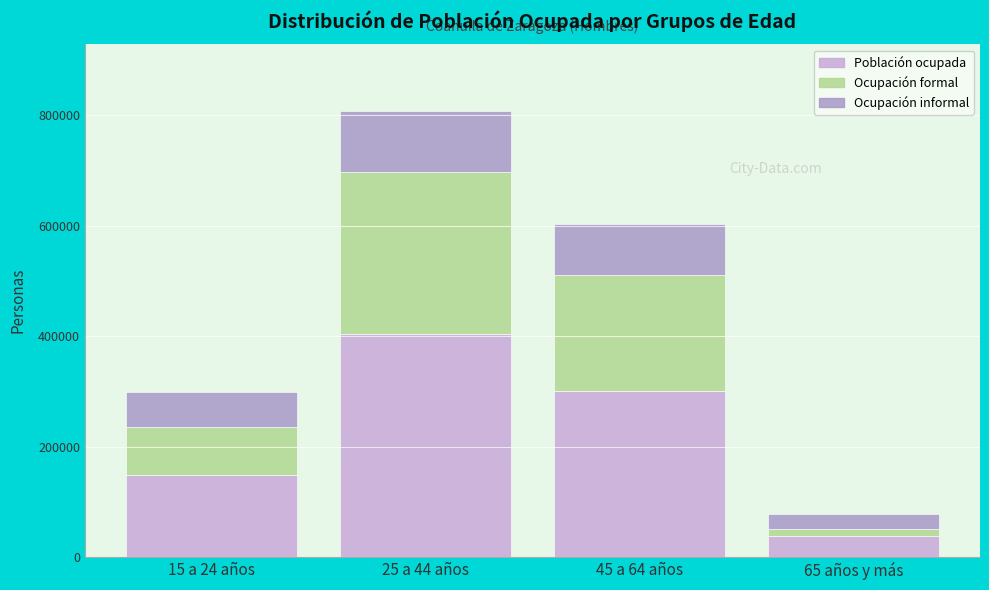

Count the number of categories in the chart.

4